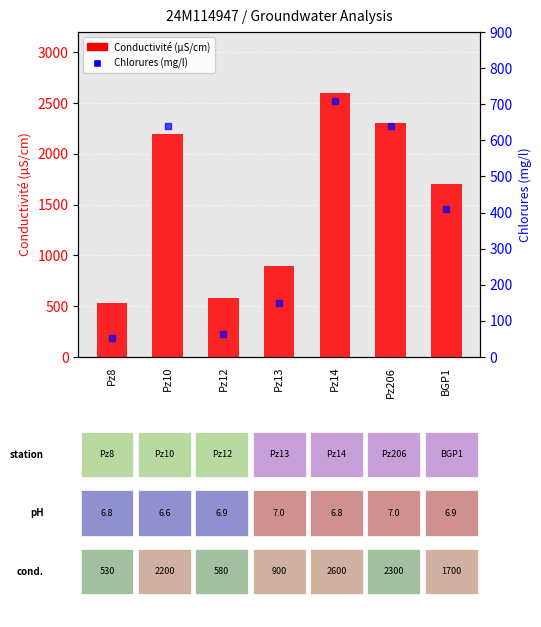

Which series reaches the minimum Y coordinate?

Chlorures (Cl)